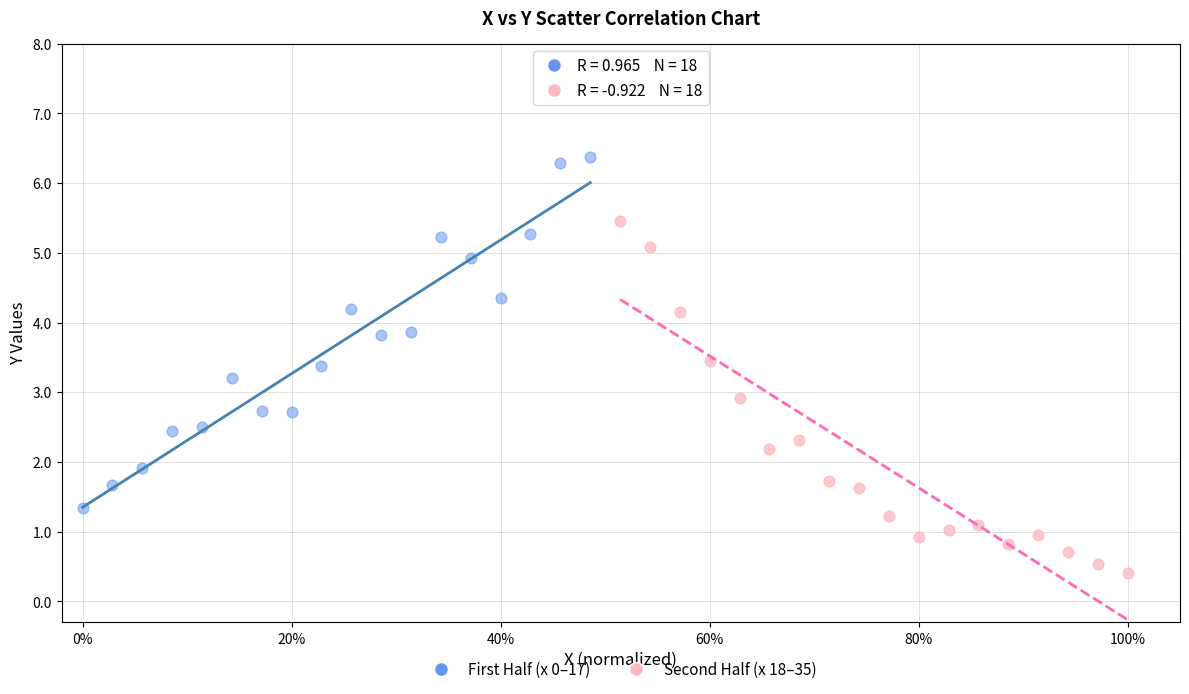

Which series reaches the minimum Y coordinate?

Second Half (x 18–35)